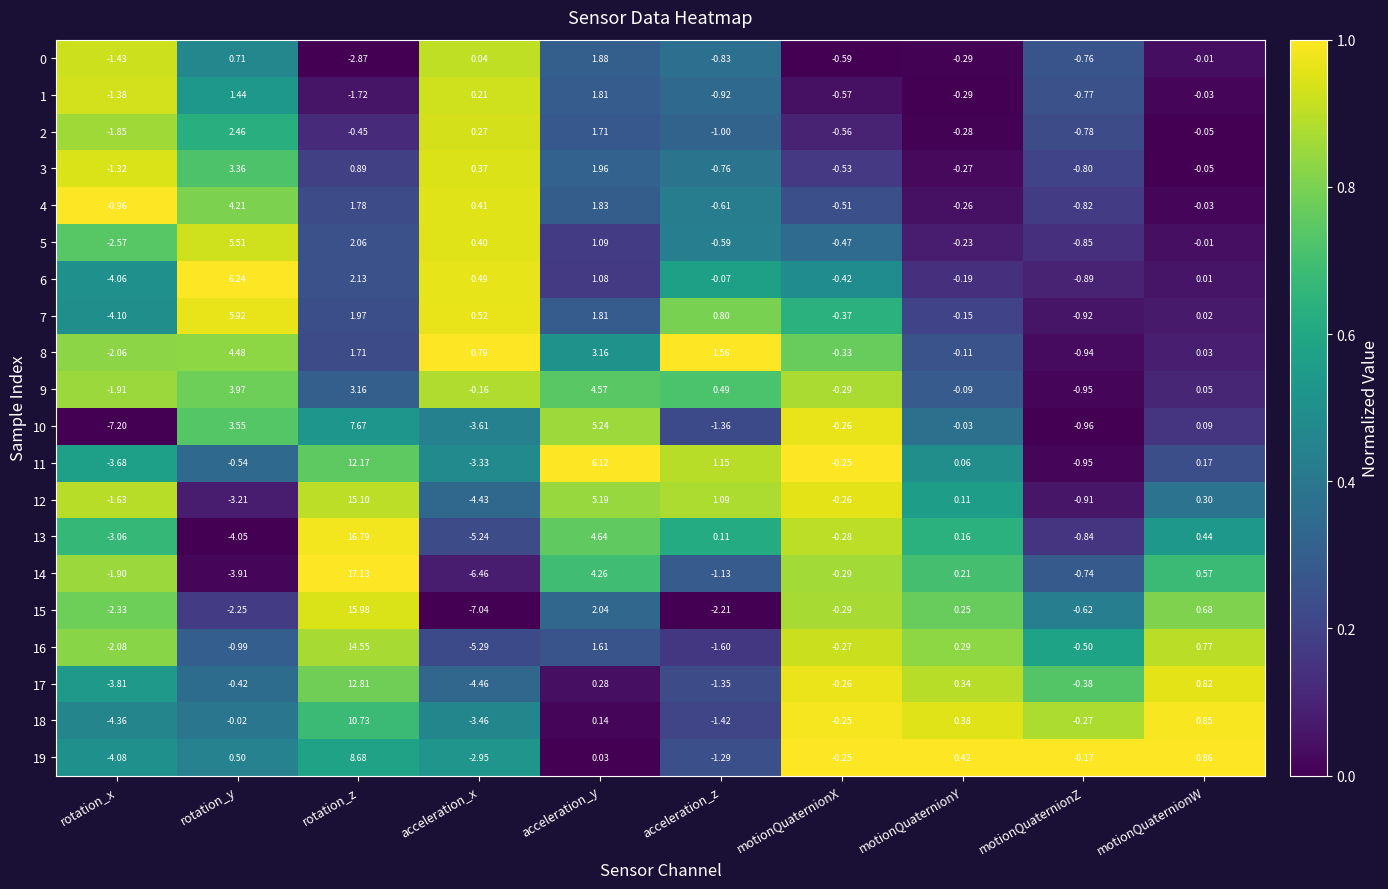

What is the total value across all series at acceleration_y?

50.5